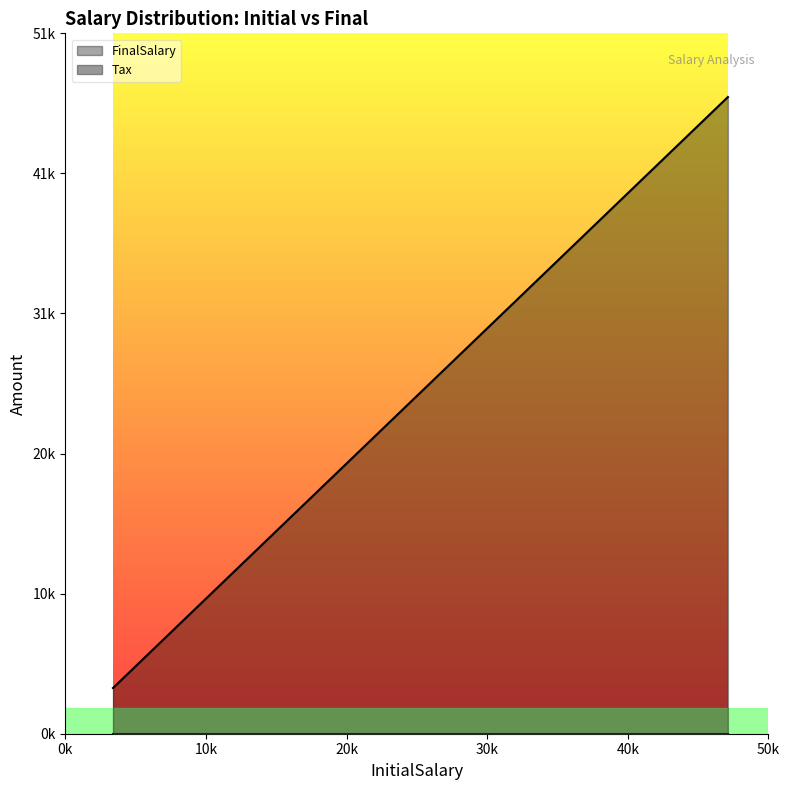

Which series changed the most between 4 and 13?

FinalSalary